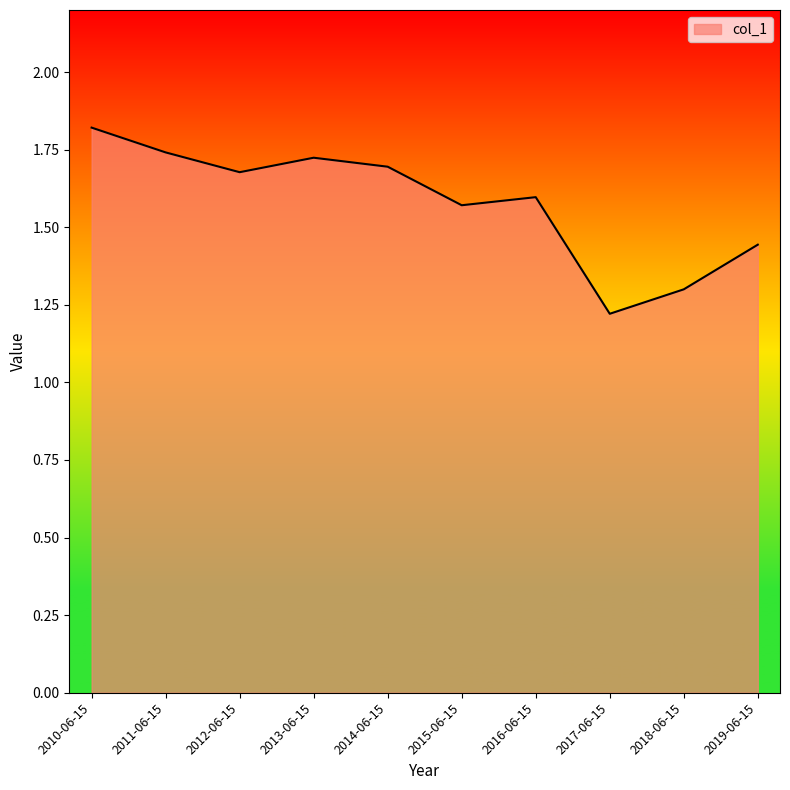

What is the difference between the maximum and minimum values?

0.6